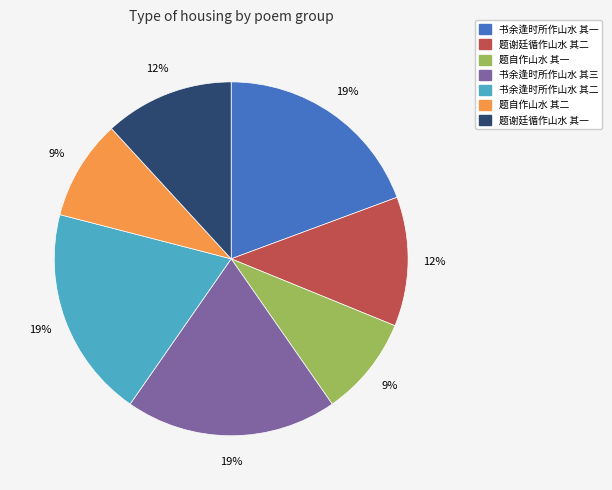

Approximately how many times larger is the value at 题谢廷循作山水 其一 compared to 书余逢时所作山水 其二?

0.6